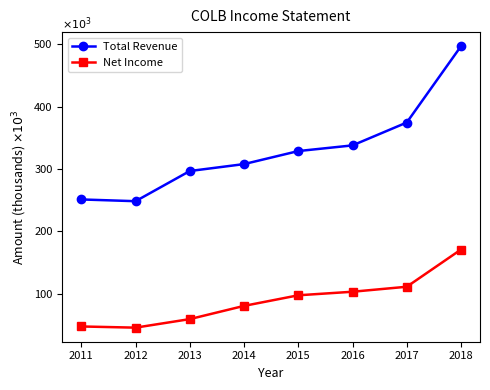

The Total Revenue series shows 498.0 at 2015. True or false?

False